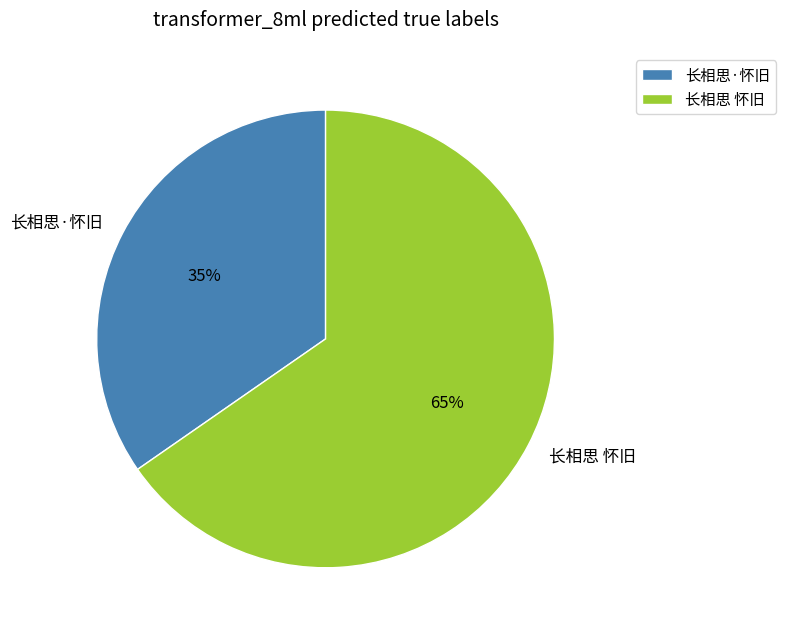

Rank the categories by value from lowest to highest.

长相思·怀旧, 长相思 怀旧